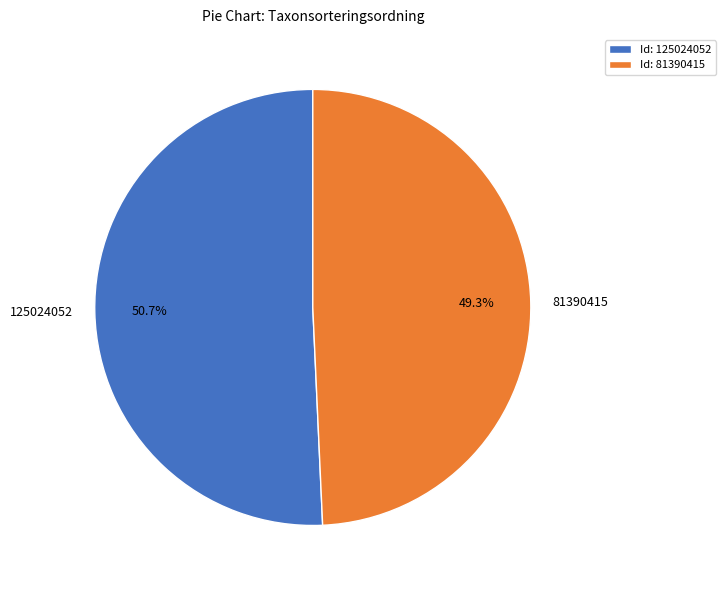

What is the total percentage of 81390415 and 125024052?

100.0%